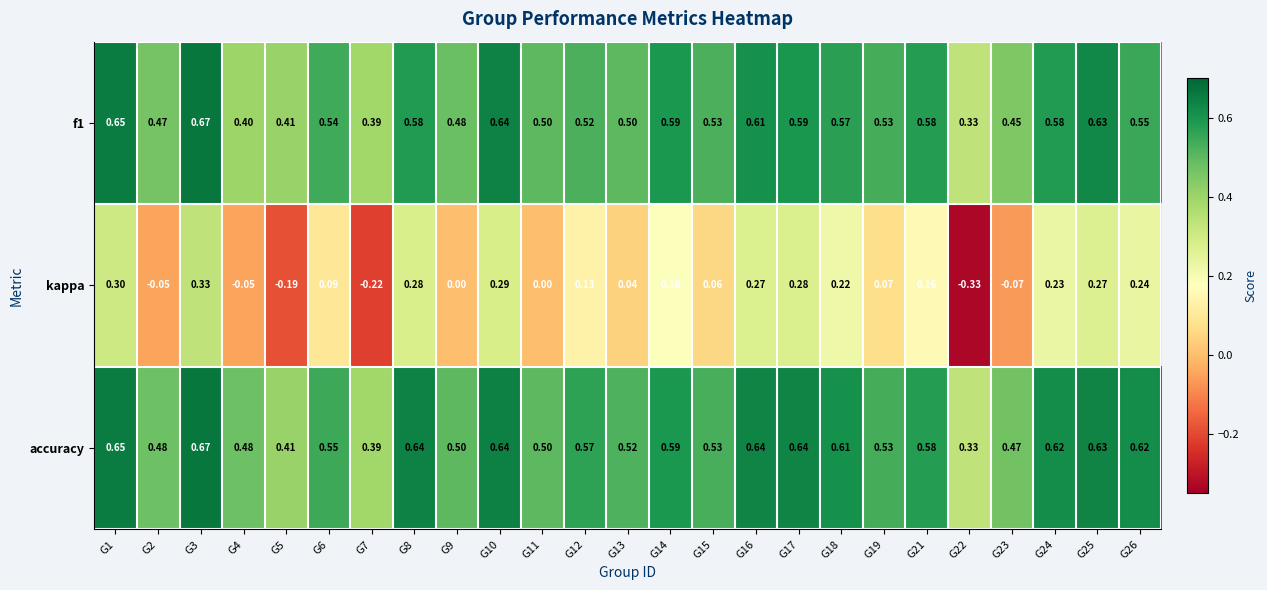

Between G10 and G13, which series saw the biggest shift?

kappa